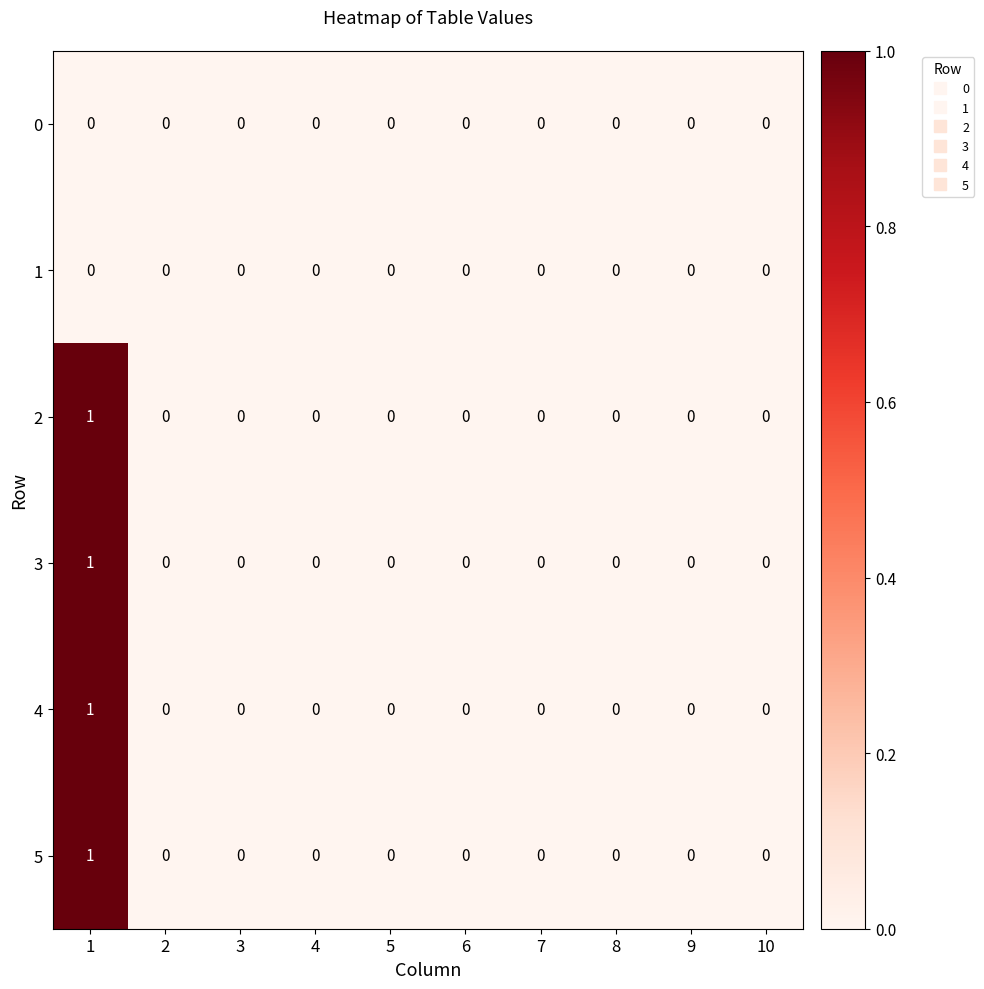

True or false: 0 has a value of 0 at 2.

True